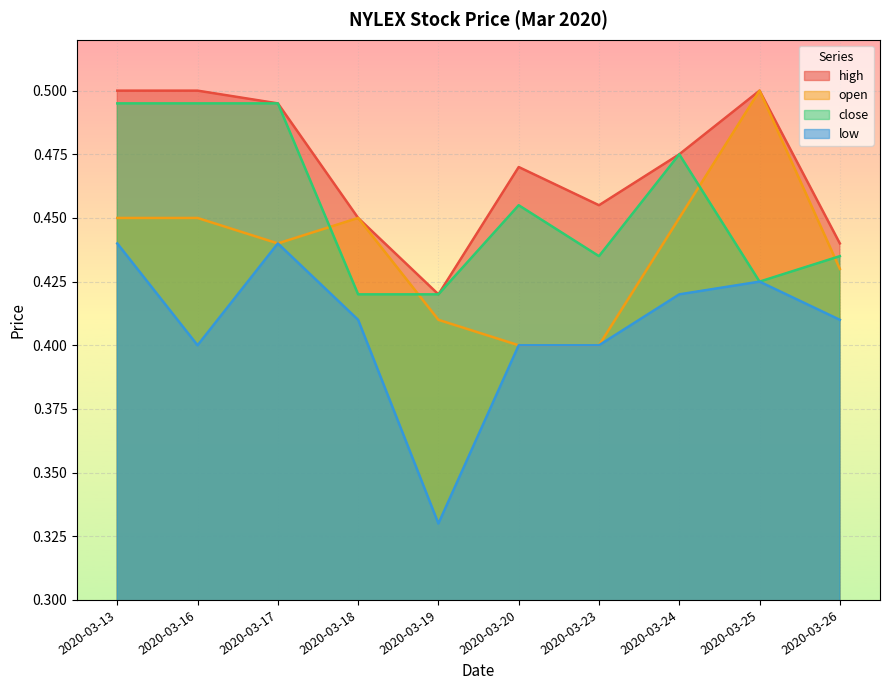

Reading left to right, transcribe all the data shown in this chart.

high: 2020-03-13=0.5	2020-03-16=0.5	2020-03-17=0.5	2020-03-18=0.5	2020-03-19=0.4	2020-03-20=0.5	2020-03-23=0.5	2020-03-24=0.5	2020-03-25=0.5	2020-03-26=0.4
open: 2020-03-13=0.5	2020-03-16=0.5	2020-03-17=0.4	2020-03-18=0.5	2020-03-19=0.4	2020-03-20=0.4	2020-03-23=0.4	2020-03-24=0.5	2020-03-25=0.5	2020-03-26=0.4
close: 2020-03-13=0.5	2020-03-16=0.5	2020-03-17=0.5	2020-03-18=0.4	2020-03-19=0.4	2020-03-20=0.5	2020-03-23=0.4	2020-03-24=0.5	2020-03-25=0.4	2020-03-26=0.4
low: 2020-03-13=0.4	2020-03-16=0.4	2020-03-17=0.4	2020-03-18=0.4	2020-03-19=0.3	2020-03-20=0.4	2020-03-23=0.4	2020-03-24=0.4	2020-03-25=0.4	2020-03-26=0.4